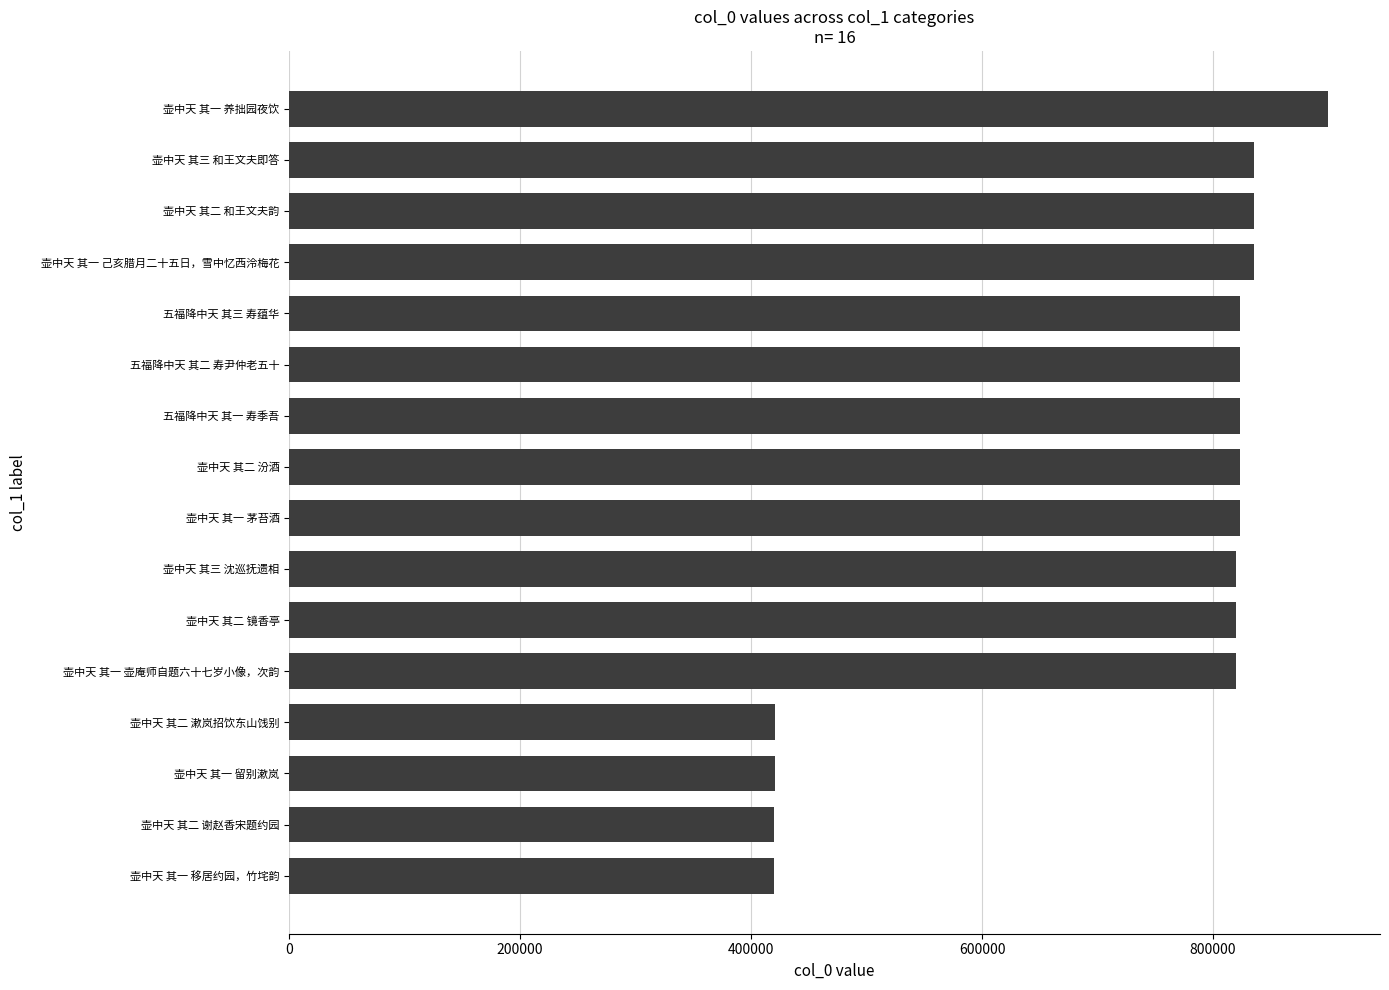

Between 壶中天 其一 移居约园，竹垞韵 and 五福降中天 其三 寿蕴华, which is larger?

五福降中天 其三 寿蕴华